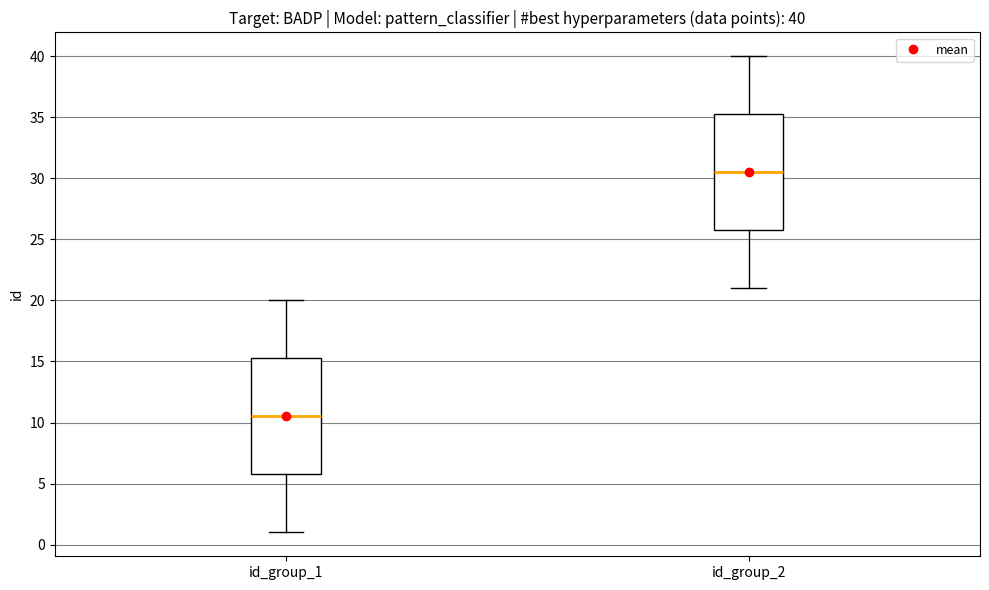

Which box has the lowest median line?

id_group_1